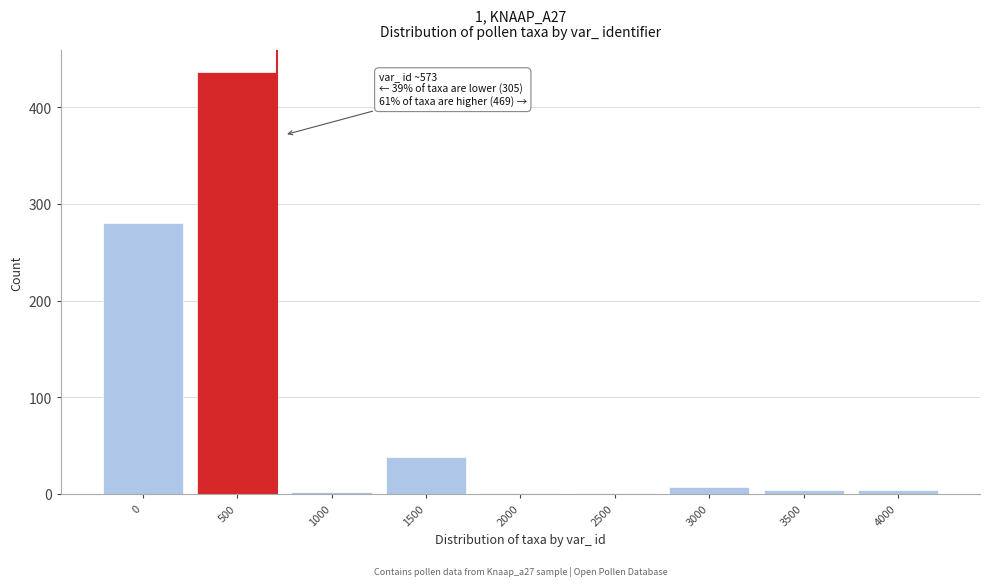

What is the maximum value shown in the chart?

437